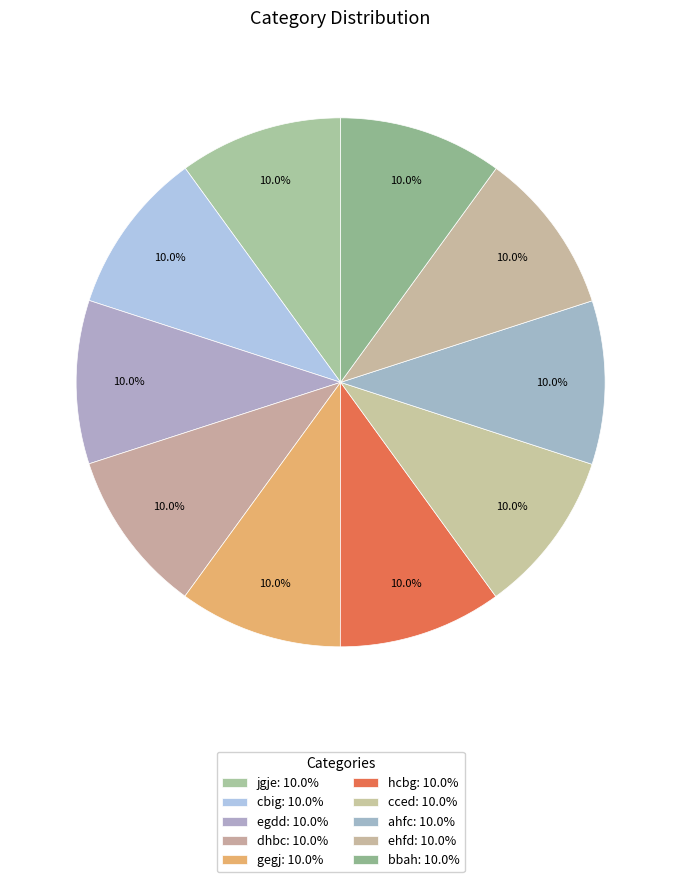

Rank the categories by value from highest to lowest.

bbah, ahfc, ehfd, cced, hcbg, dhbc, gegj, cbig, egdd, jgje